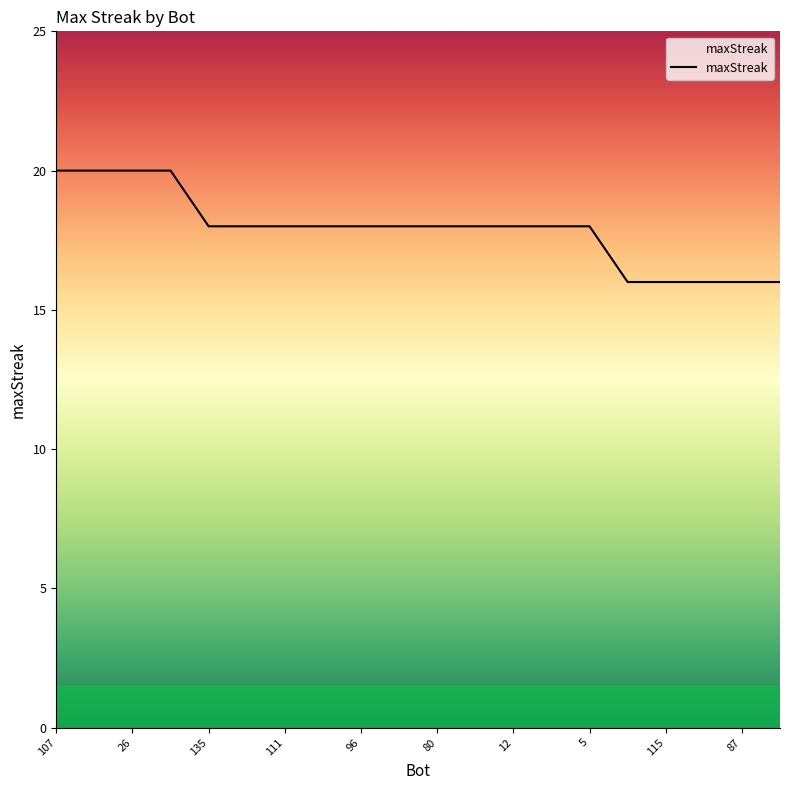

What is the difference between the maximum and minimum values?

4